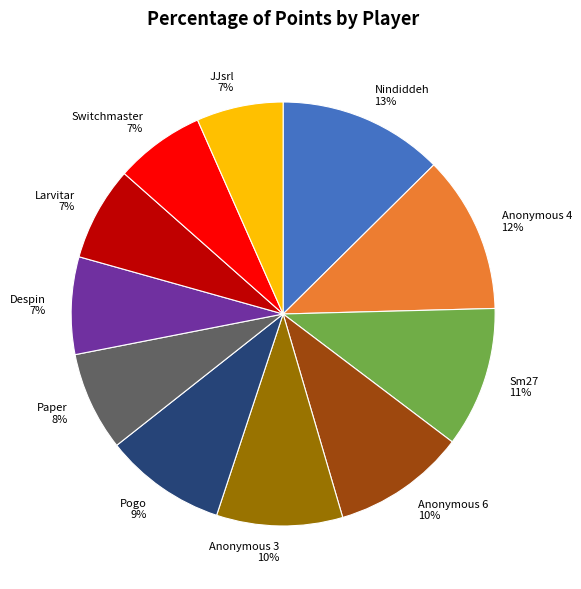

Which has a higher value, Larvitar or Pogo?

Pogo